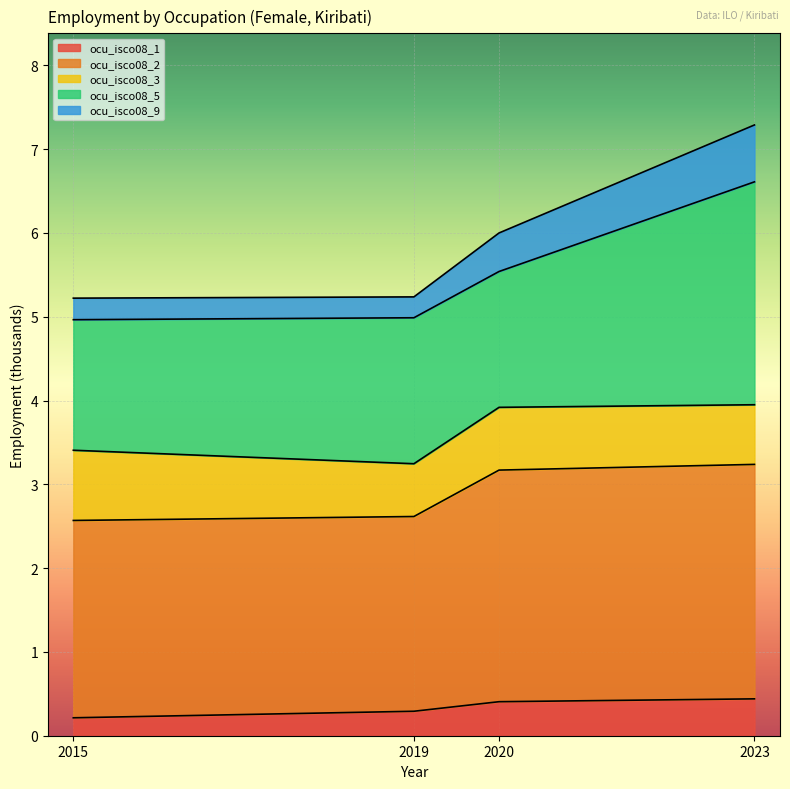

What is the value of the ocu_isco08_9 point at the 4th from the left?

7.3